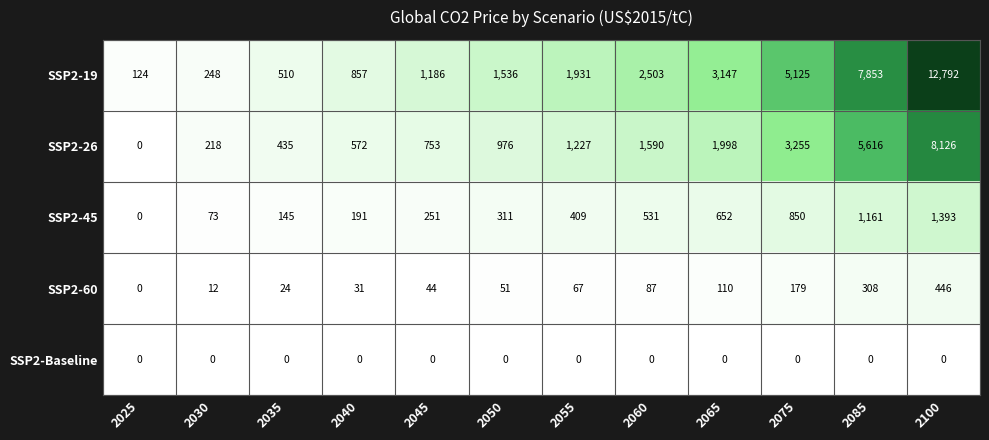

What is the average value of the SSP2-45 series?

497